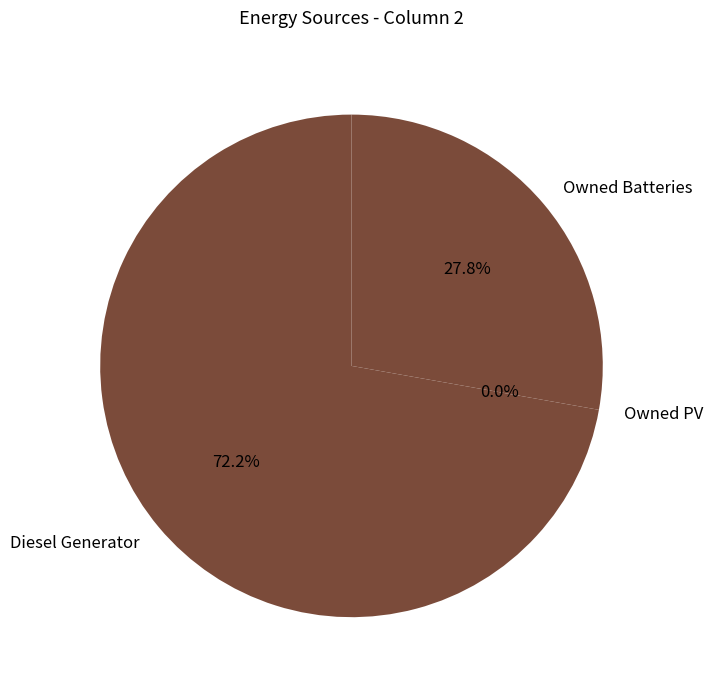

Which has a higher value, Owned Batteries or Owned PV?

Owned Batteries